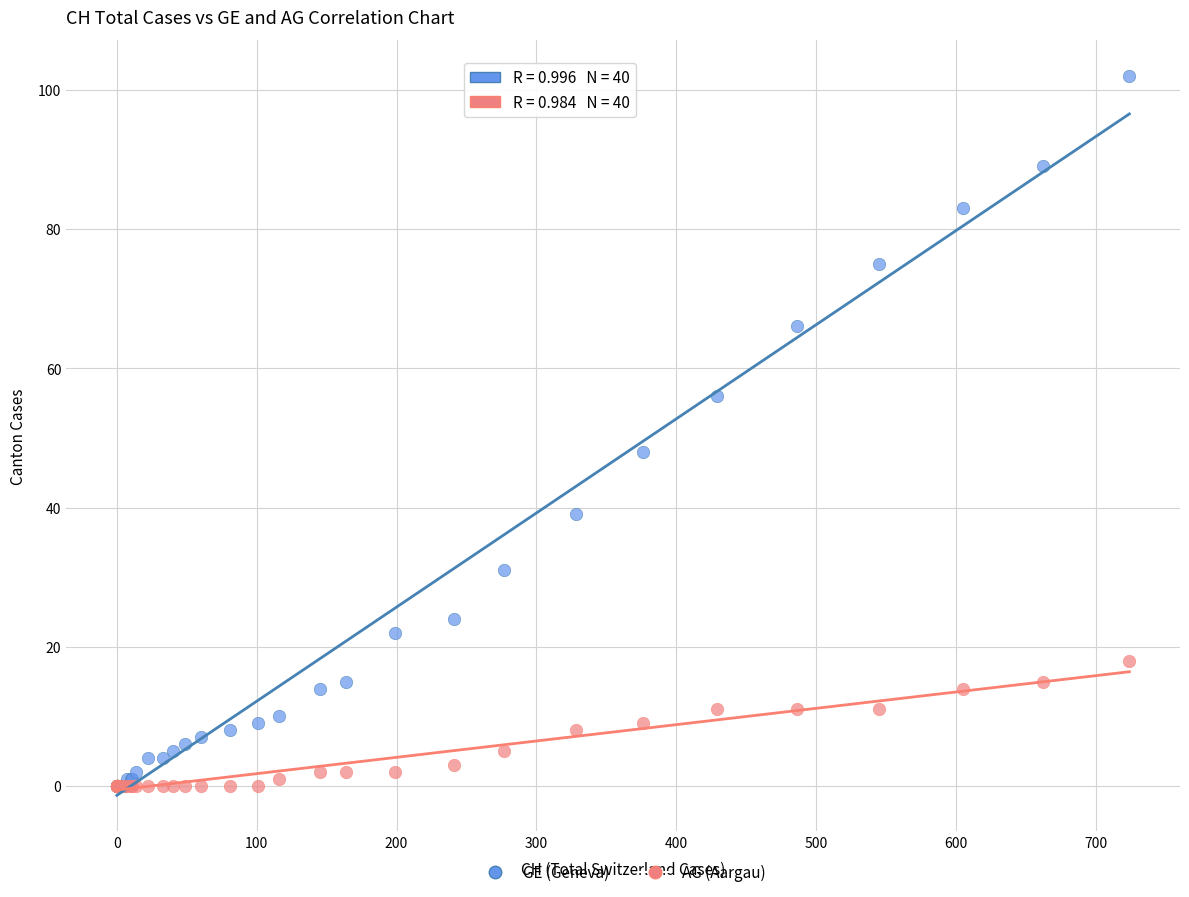

Across all series, what Y value is closest to 51?

48